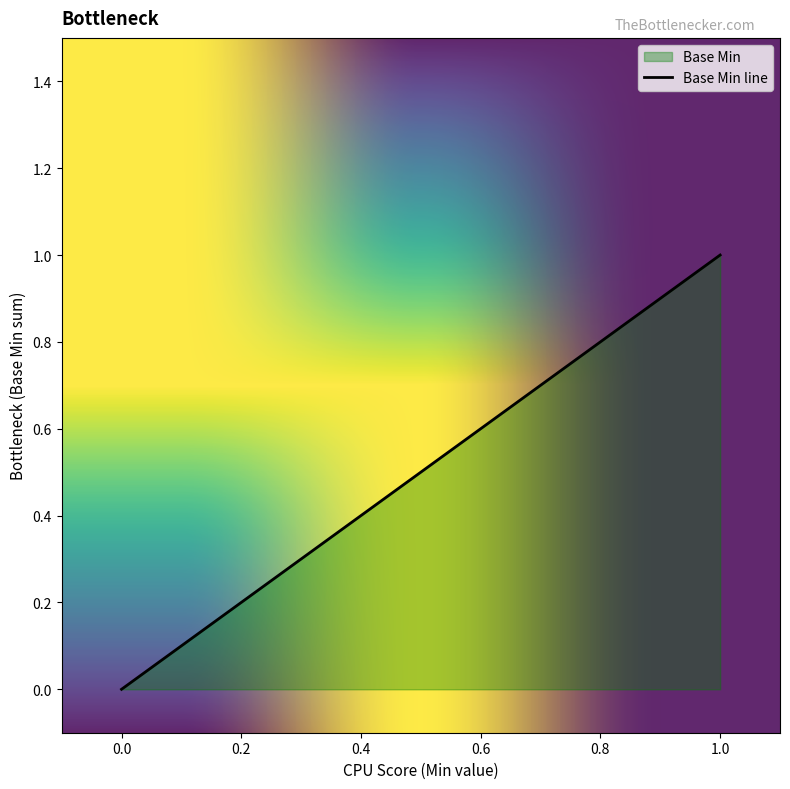

Reading right to left, what are all the values shown in this chart?

1	0